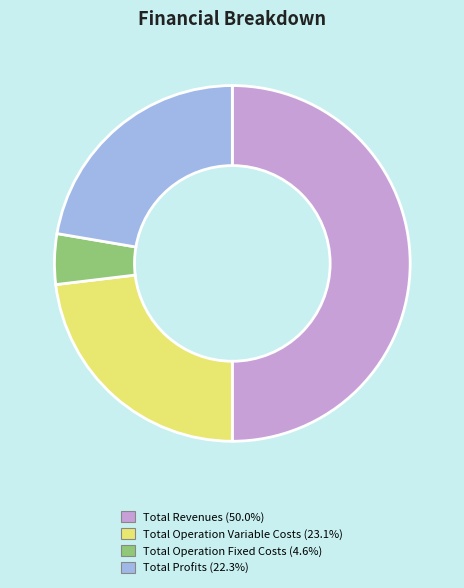

How many slices are in this pie chart?

4